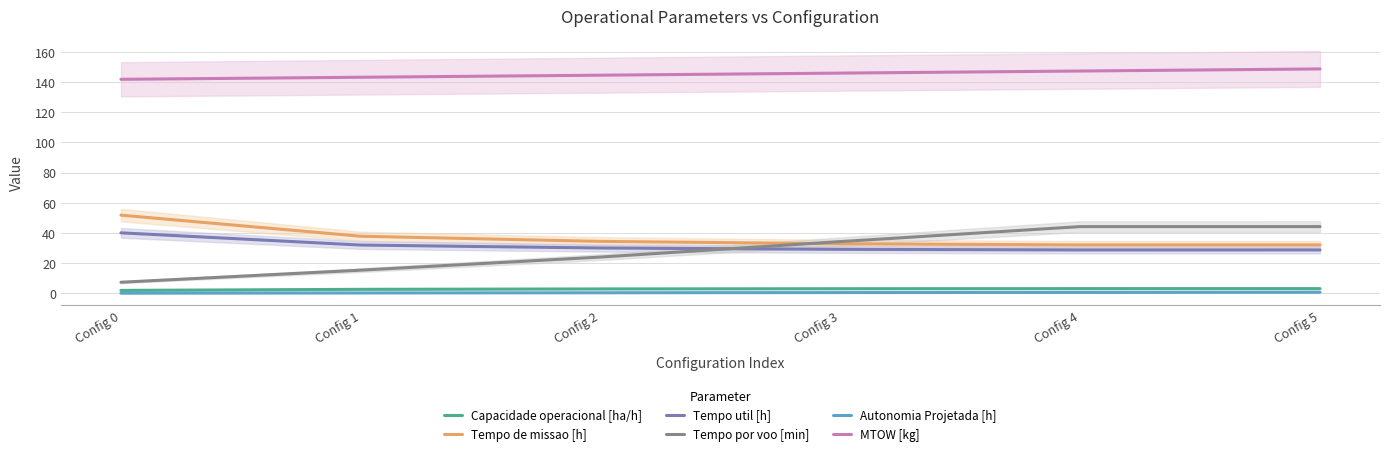

The value of Autonomia Projetada [h] at Config 5 is 0.3. True or false?

False